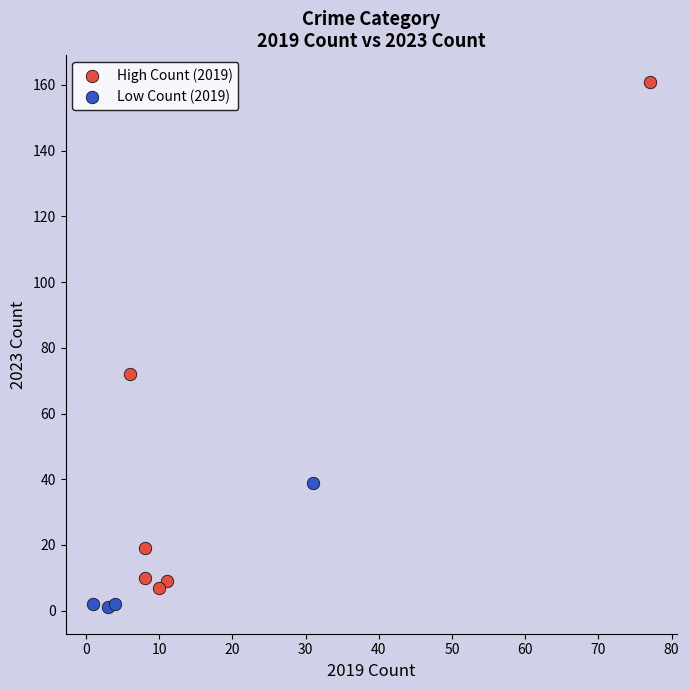

Which series reaches the maximum Y coordinate?

High Count (2019)